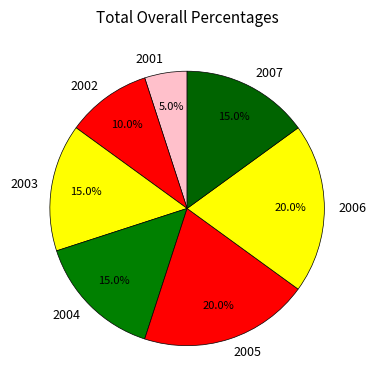

To the nearest percent, what is the combined percentage of 2007 and 2006?

35%